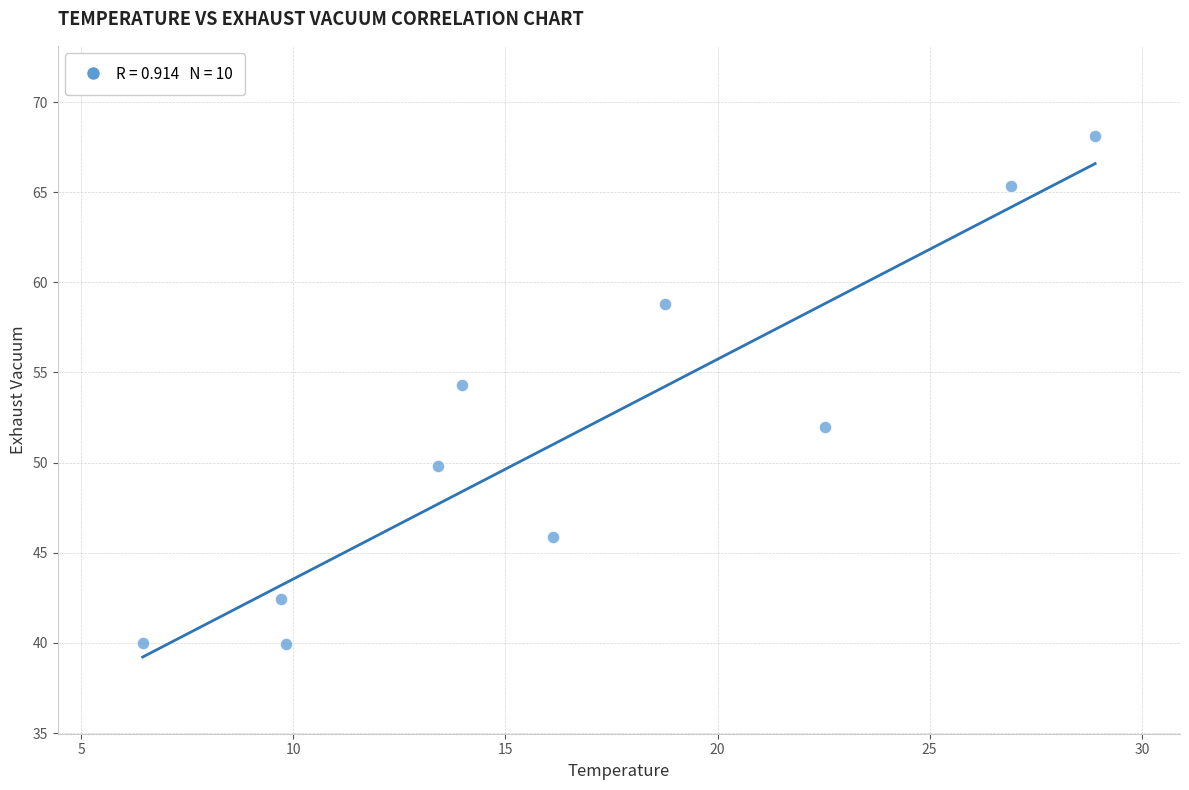

What is the average X value?

16.7